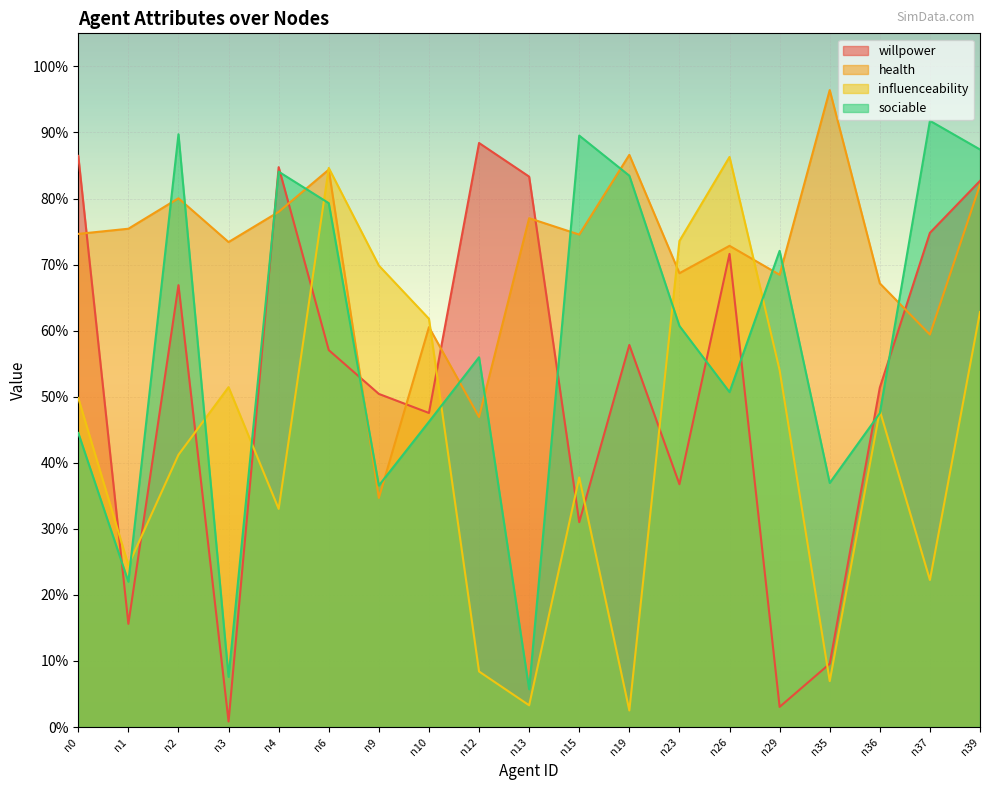

Rank the categories by health value from lowest to highest.

n9, n12, n37, n10, n36, n29, n23, n26, n3, n15, n0, n1, n13, n4, n2, n39, n6, n19, n35